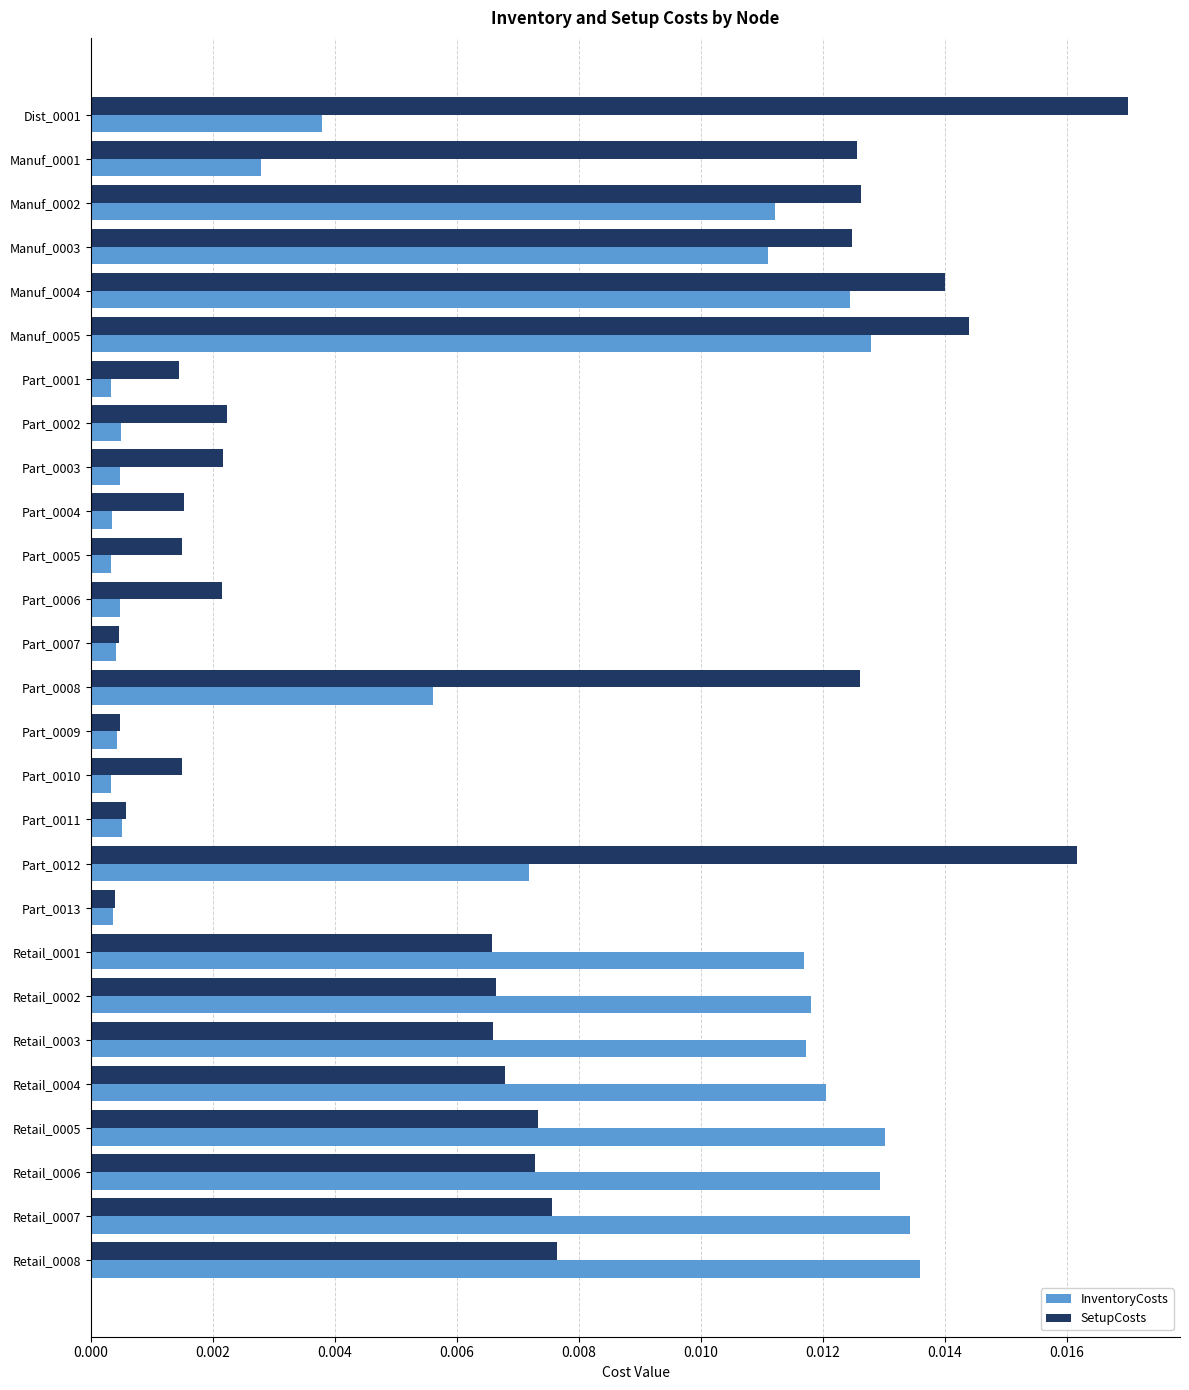

Rank the series at Part_0010 from lowest to highest value.

InventoryCosts, SetupCosts